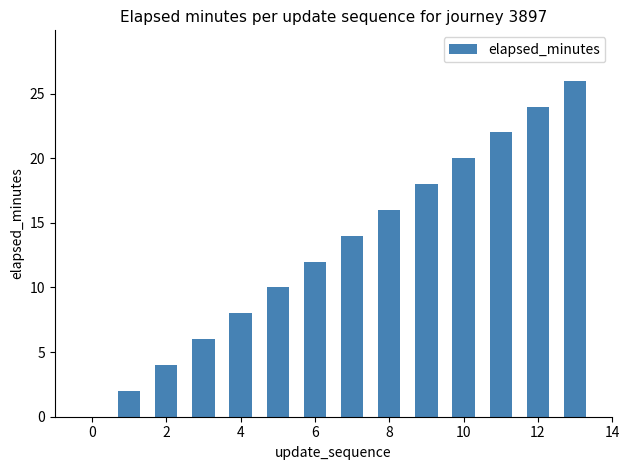

Count the number of categories in the chart.

14